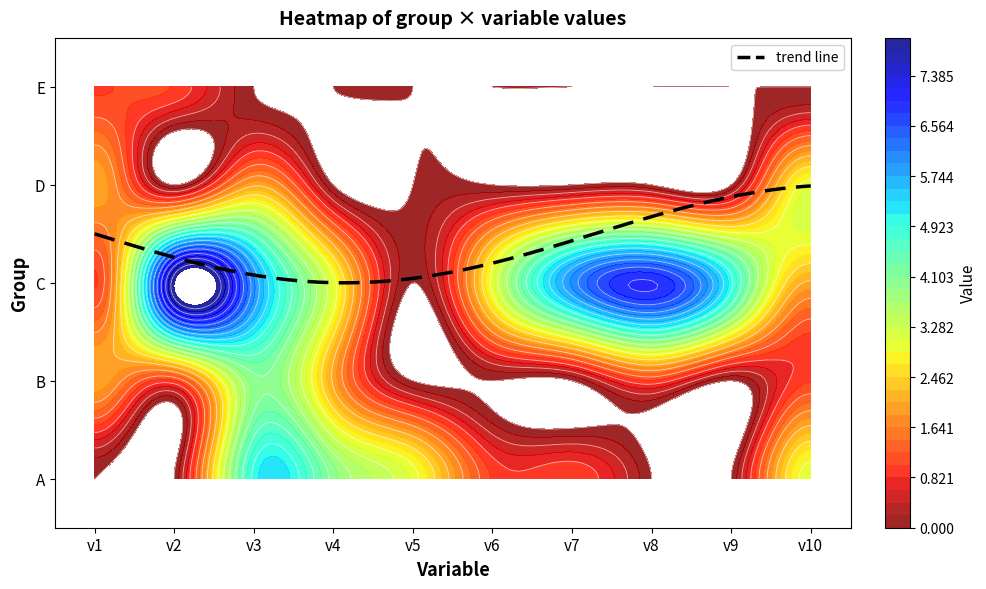

What is the difference between the K values at v10 and v3?

1